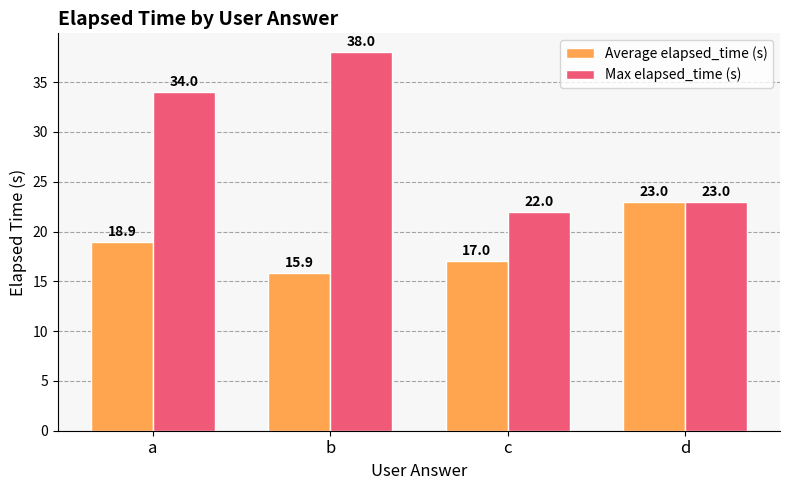

How many values in the Average elapsed_time (s) series are below 18?

2